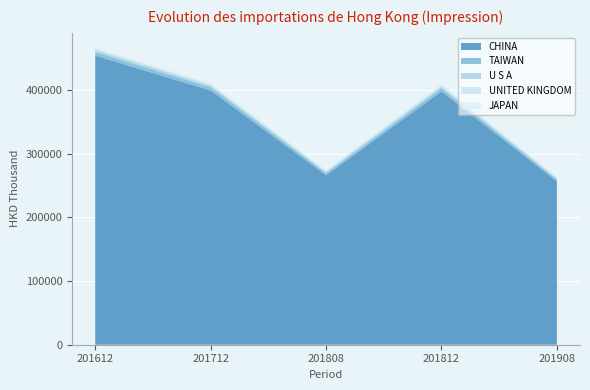

Reading left to right, transcribe all the data shown in this chart.

CHINA: 201612=454439.0	201712=399573.2	201808=266428.8	201812=398094.1	201908=257034.7
TAIWAN: 201612=5407.9	201712=5043.6	201808=3281.5	201812=4870.7	201908=2667.9
U S A: 201612=3298.5	201712=2845.0	201808=2077.8	201812=2835.6	201908=1622.6
UNITED KINGDOM: 201612=2089.8	201712=1991.4	201808=1369.3	201812=1995.2	201908=1208.5
JAPAN: 201612=1537.6	201712=1732.6	201808=1507.4	201812=2259.6	201908=1027.6